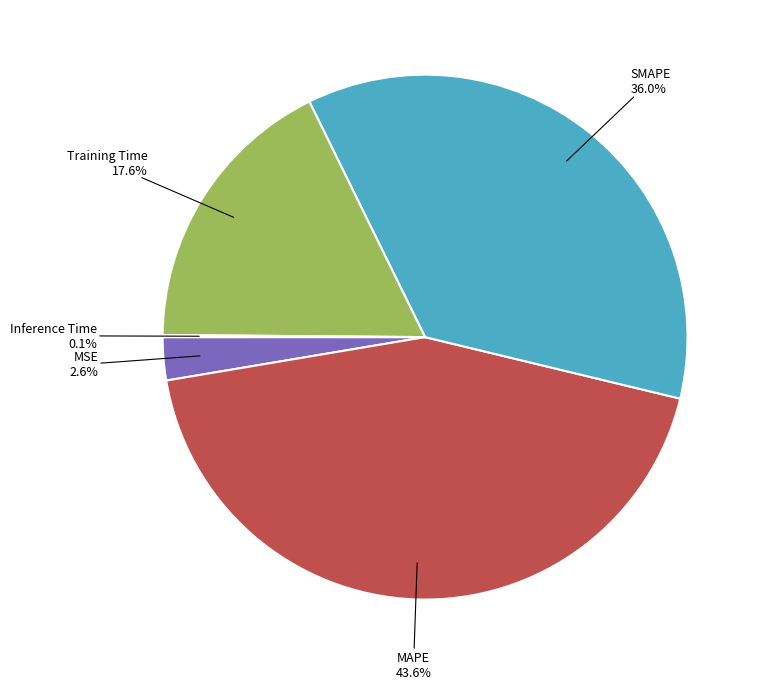

Is the sum of MSE and MAPE greater than half?

No